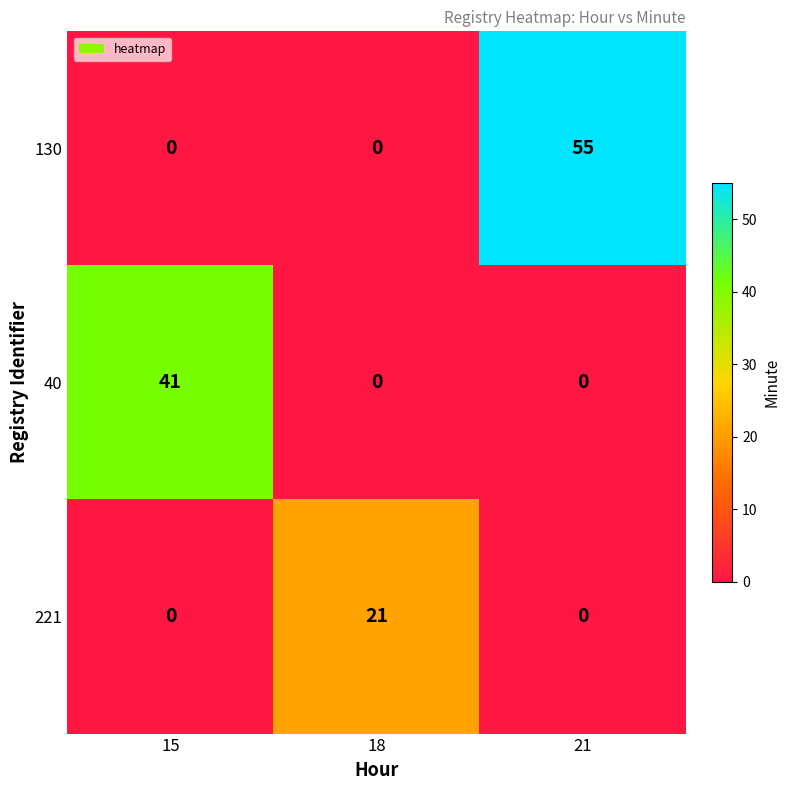

Reading left to right, extract all data points from this chart.

130: 15=0	18=0	21=55
40: 15=41	18=0	21=0
221: 15=0	18=21	21=0